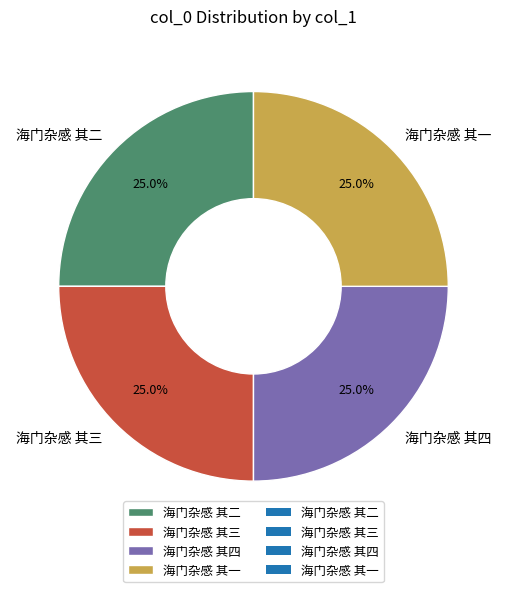

How many slices are in this pie chart?

4